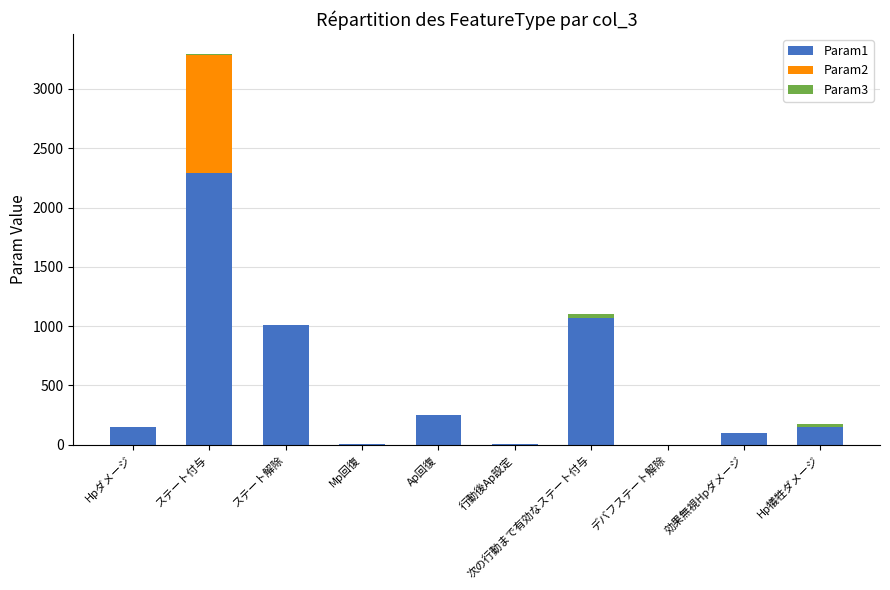

Is it true that Param1 equals 655 at 次の行動まで有効なステート付与?

False